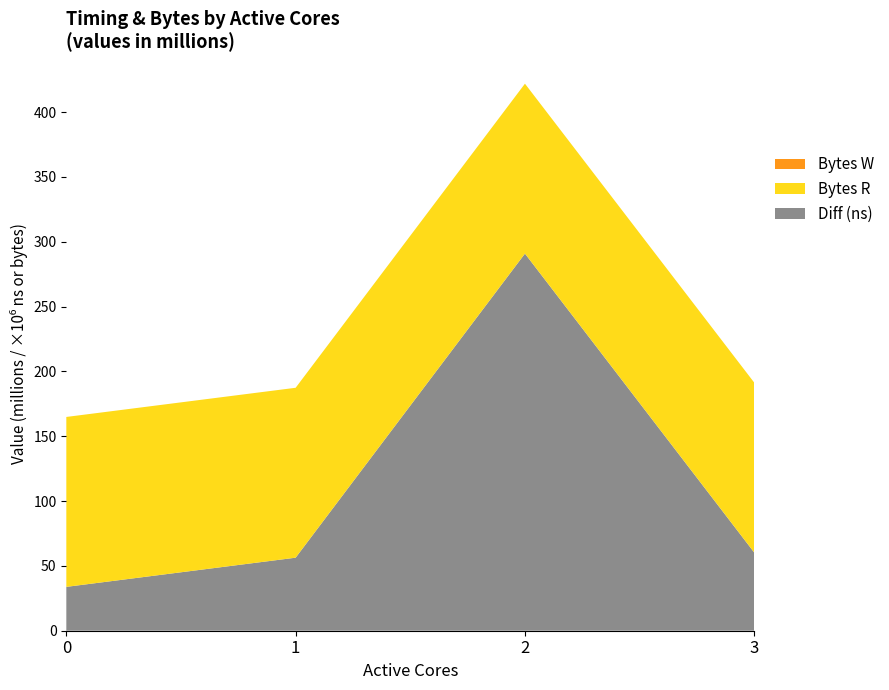

What is the highest value of the Diff (ns) series?

290.9